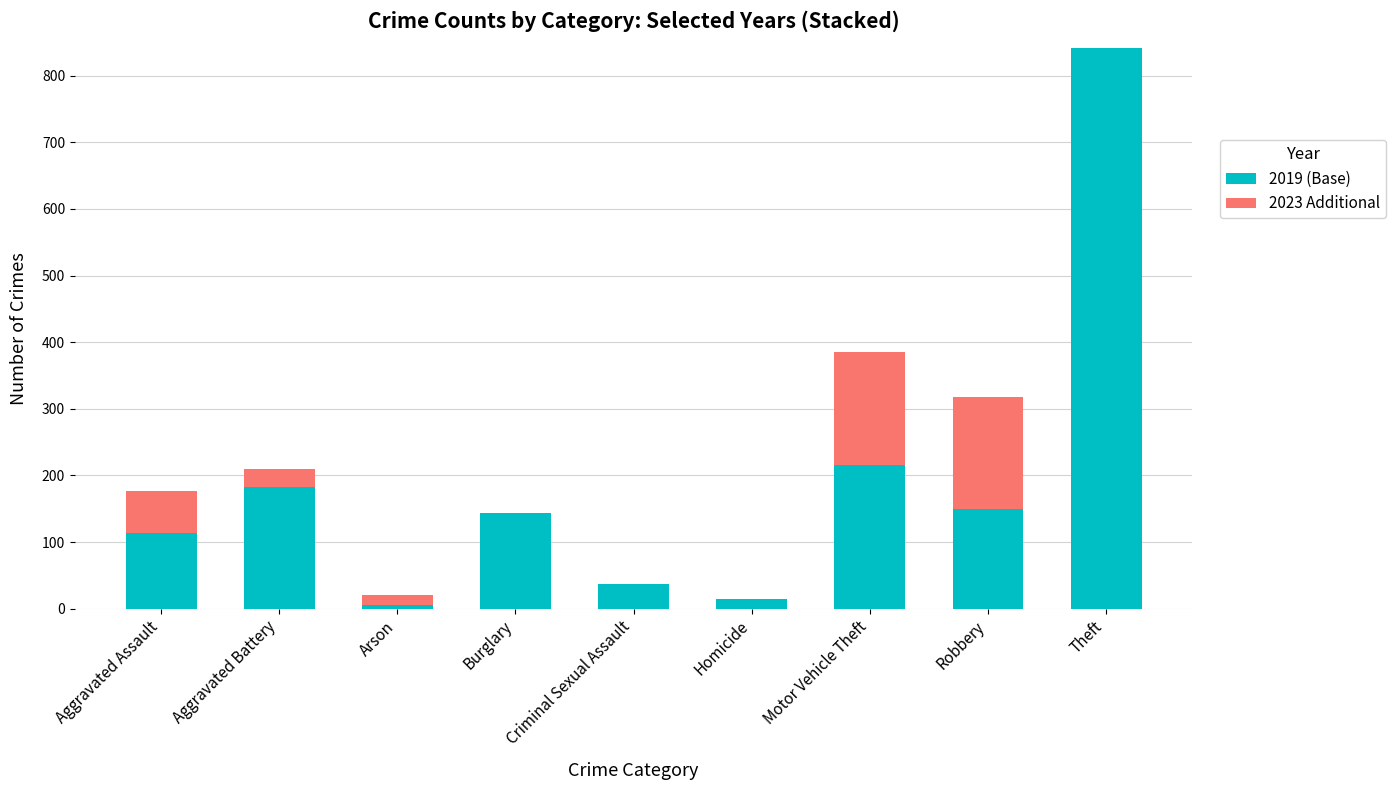

The value of 2019 (Base) at Aggravated Battery is 73. True or false?

False